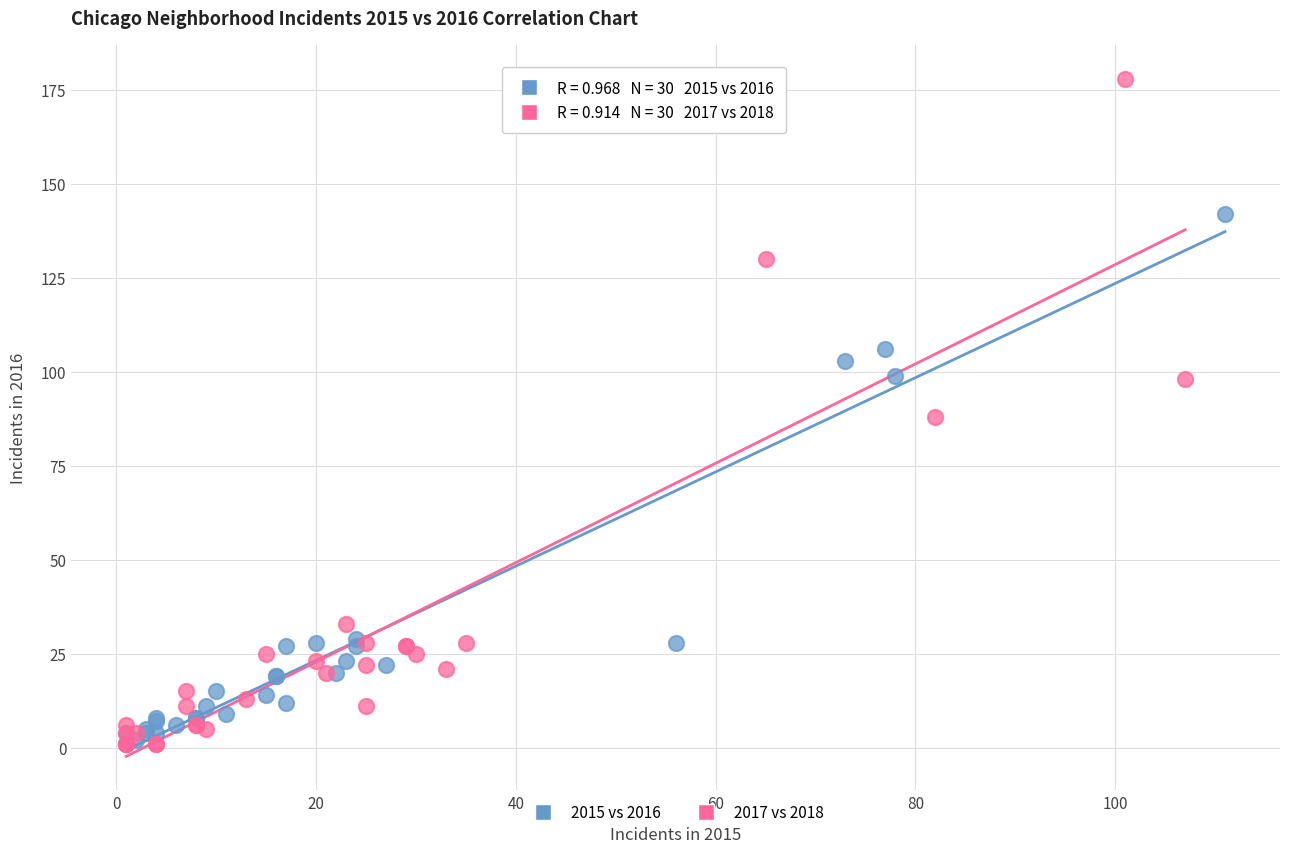

Which series reaches the maximum Y coordinate?

2017 vs 2018